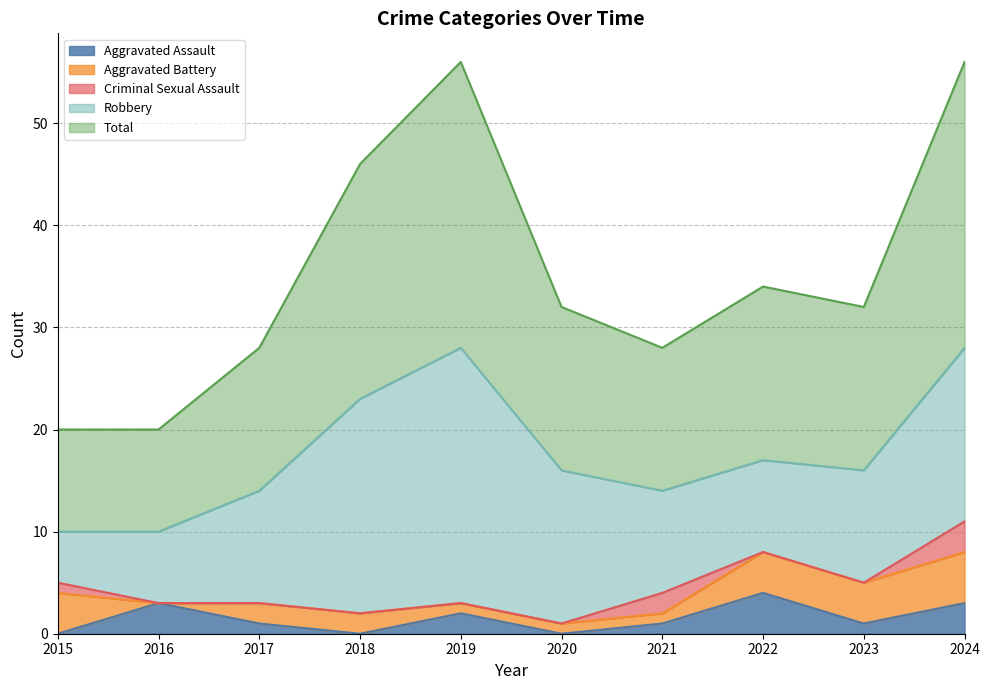

At which category does Criminal Sexual Assault reach its first local peak?

2021